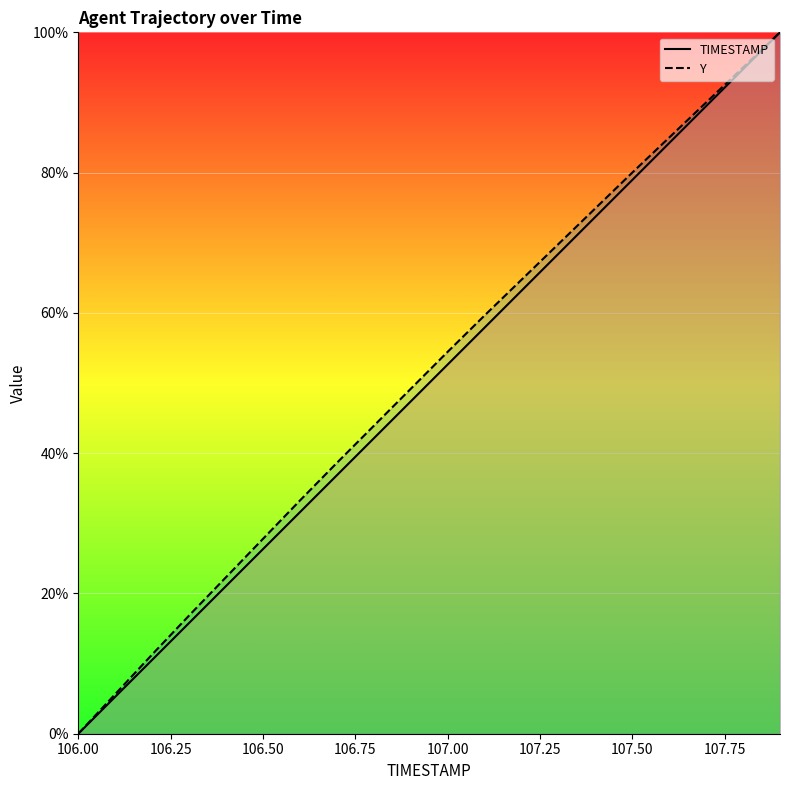

At how many categories does at least one series exceed 78?

5